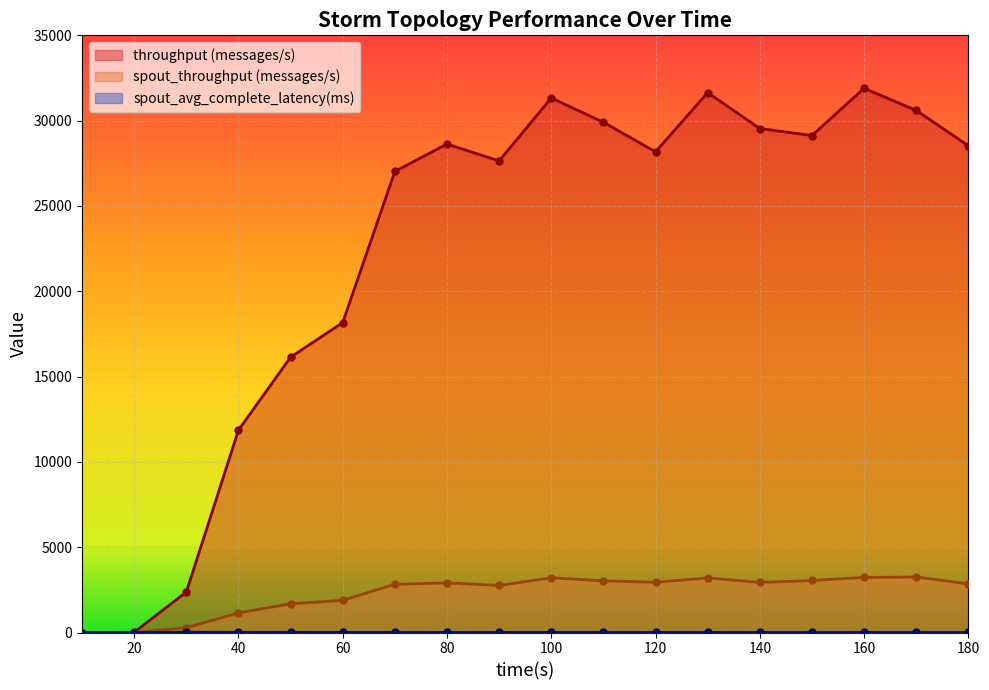

How many values in throughput (messages/s) are above zero?

17